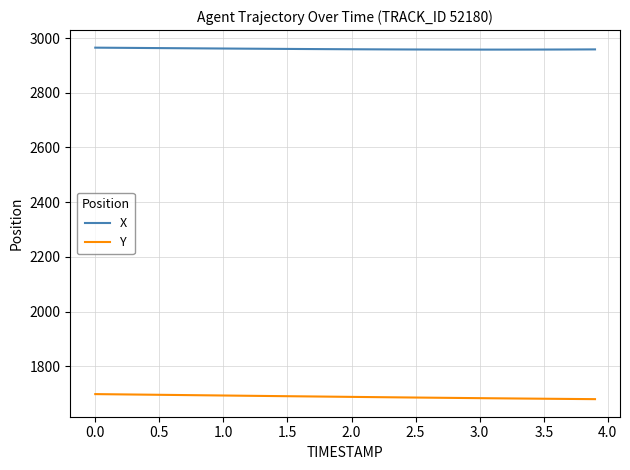

Which series has the largest range (max minus min)?

Y